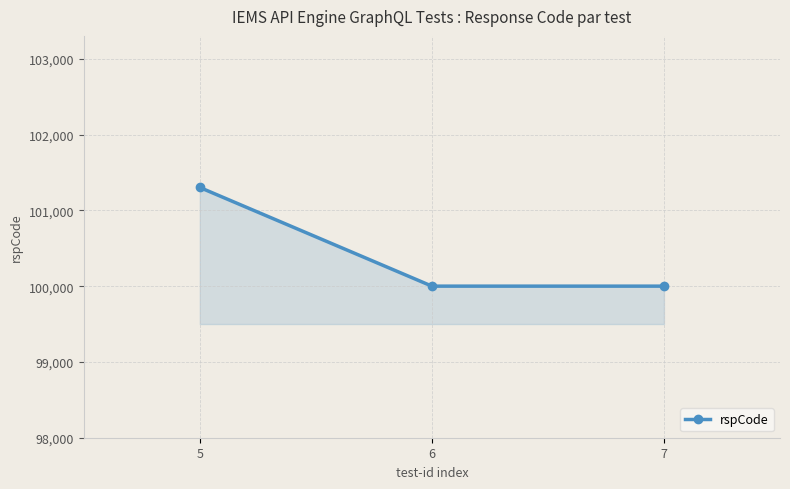

Is it true that the value at 6 is 165012?

False